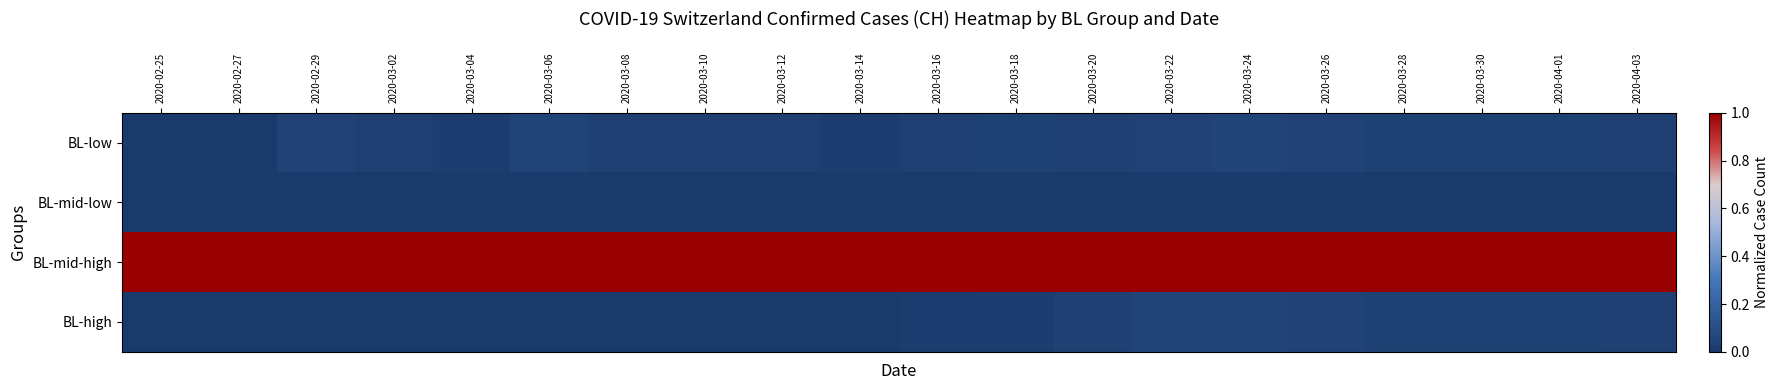

Between 2020-02-29 and 2020-03-04, which is larger?

2020-02-29